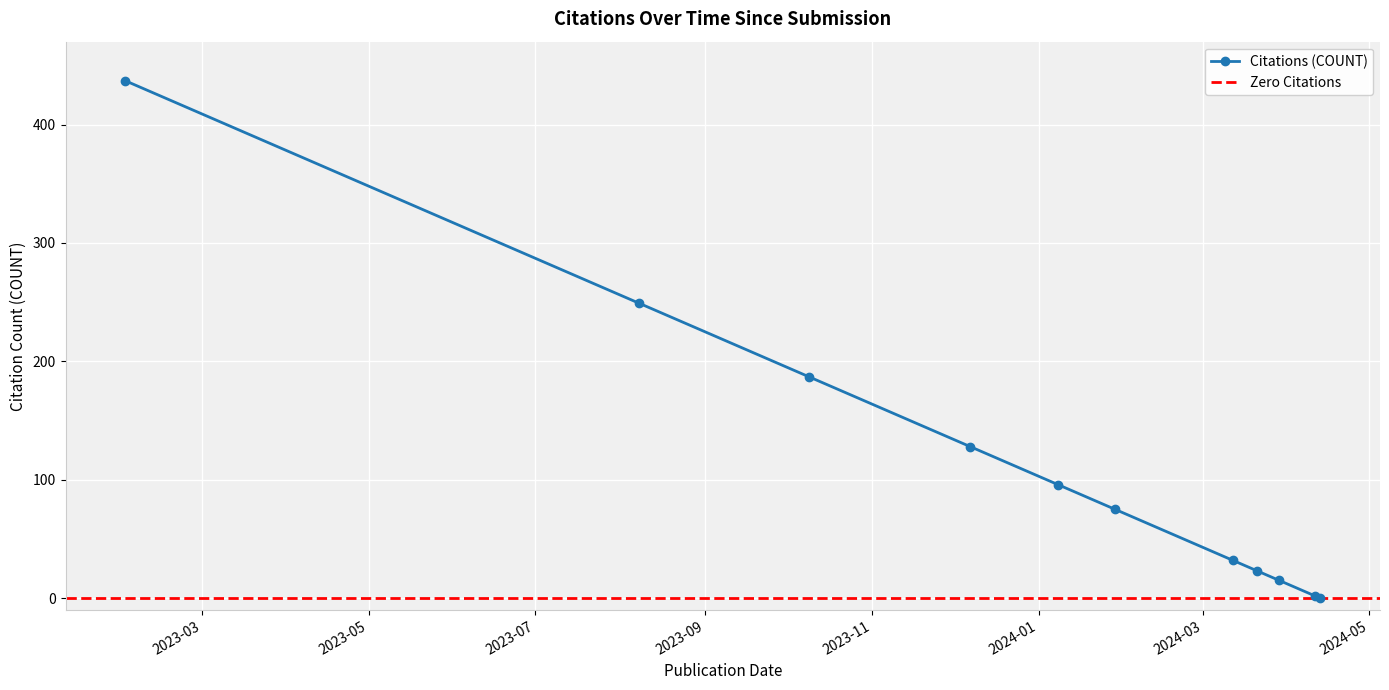

List the labels in order of value, largest first.

2023-02-01, 2023-08-08, 2023-10-09, 2023-12-07, 2024-01-08, 2024-01-29, 2024-03-12, 2024-03-21, 2024-03-29, 2024-04-11, 2024-04-13